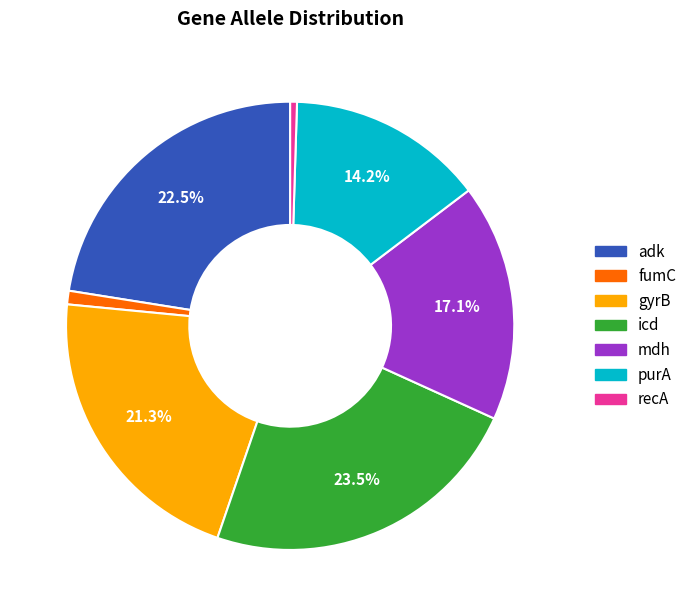

Do adk and fumC together represent more than half of the pie?

No